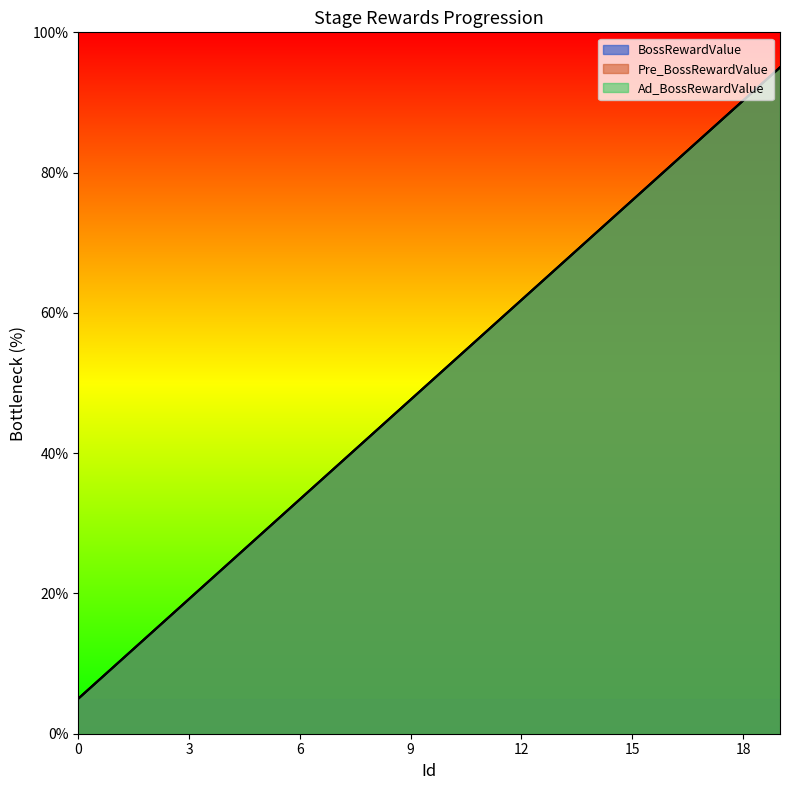

At which category is the sum across all series the highest?

19